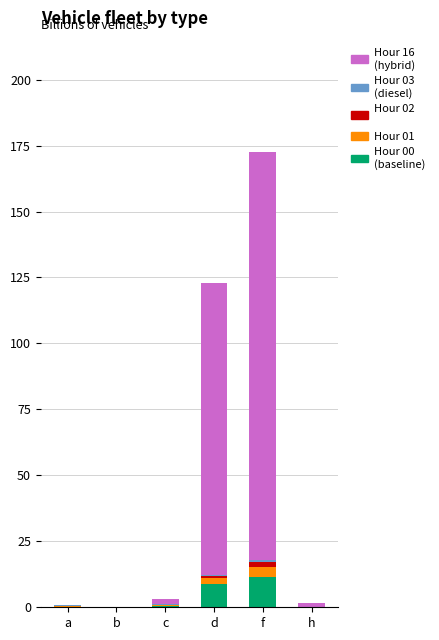

At which category is the sum across all series the highest?

f